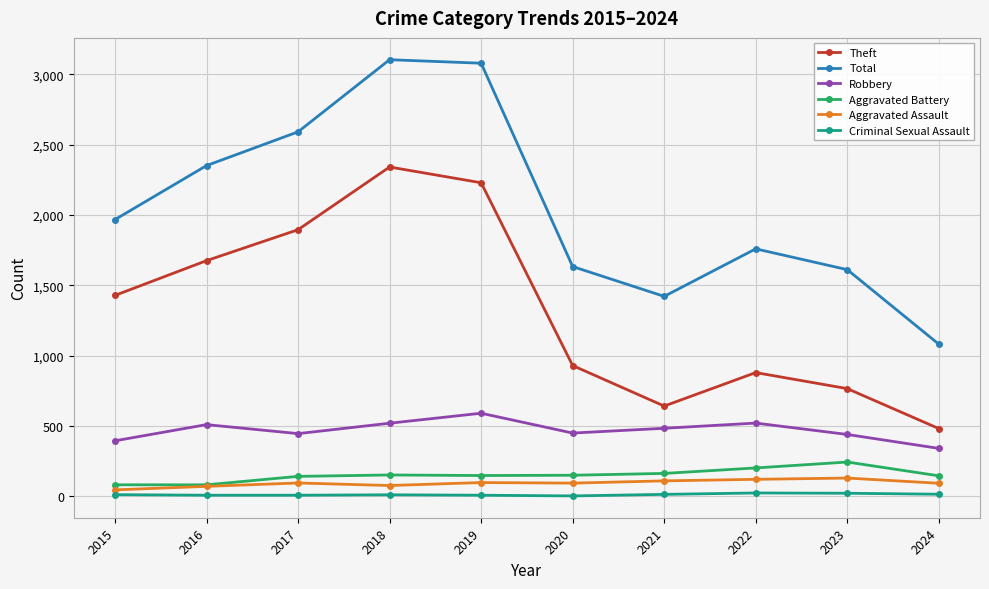

What is the total value across all series at 2024?

2159